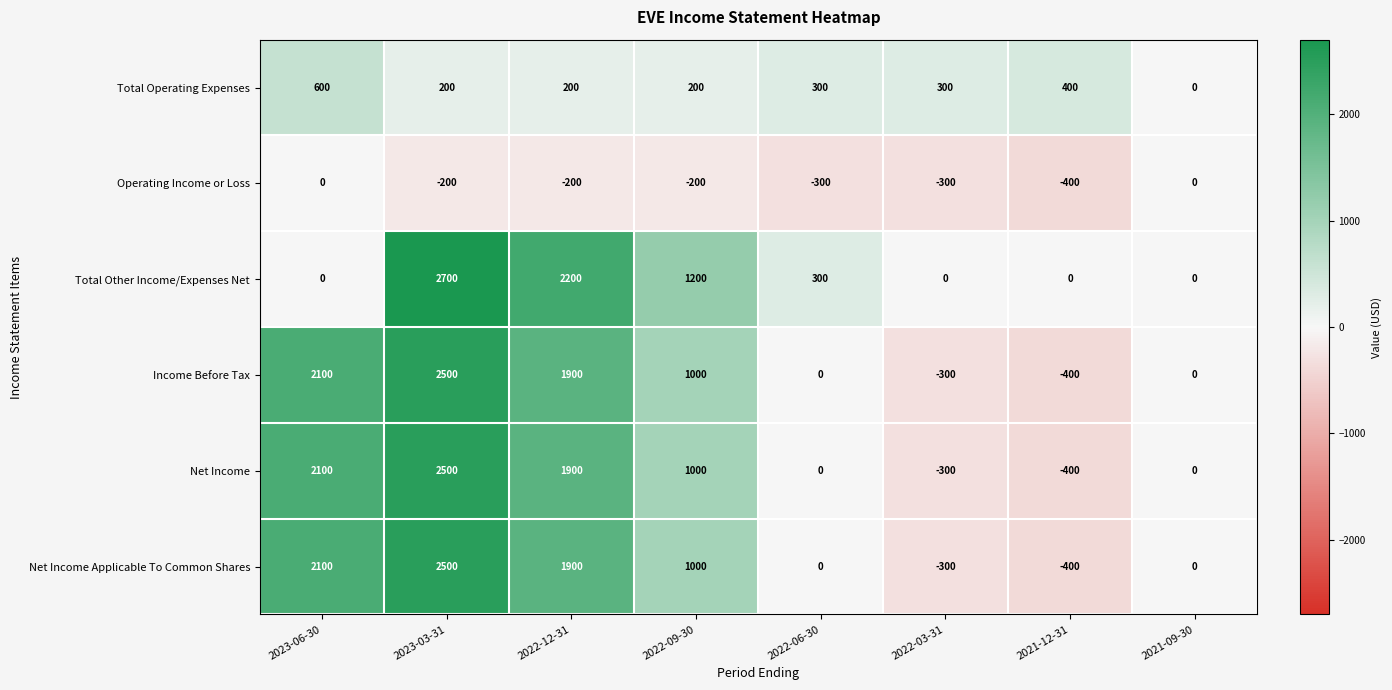

What is the difference between the maximum and minimum values in the Income Before Tax series?

2900